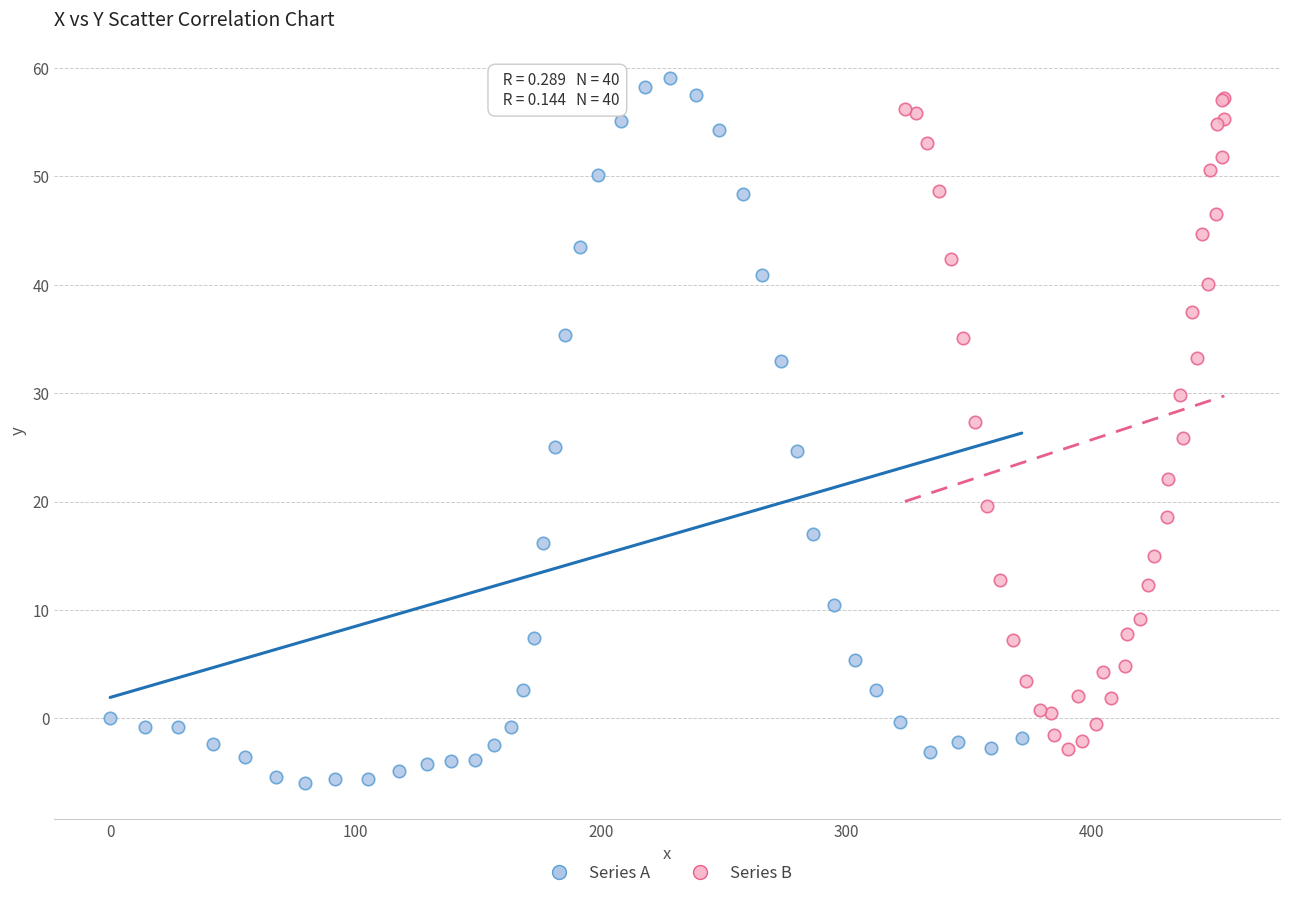

Which series has the widest spread of Y values?

Series A